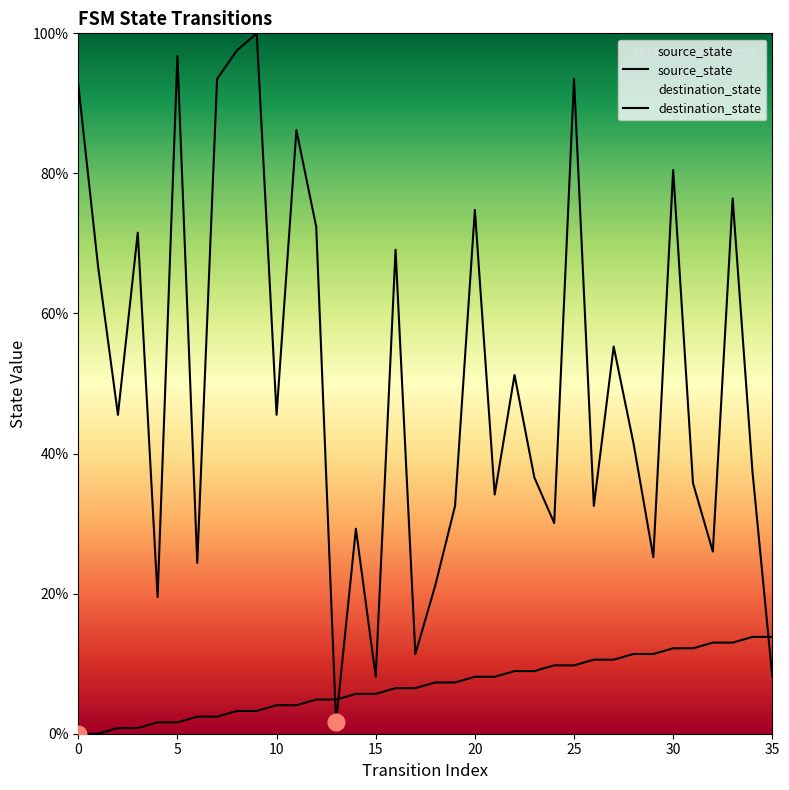

What is the total value across all series at 11?

90.2